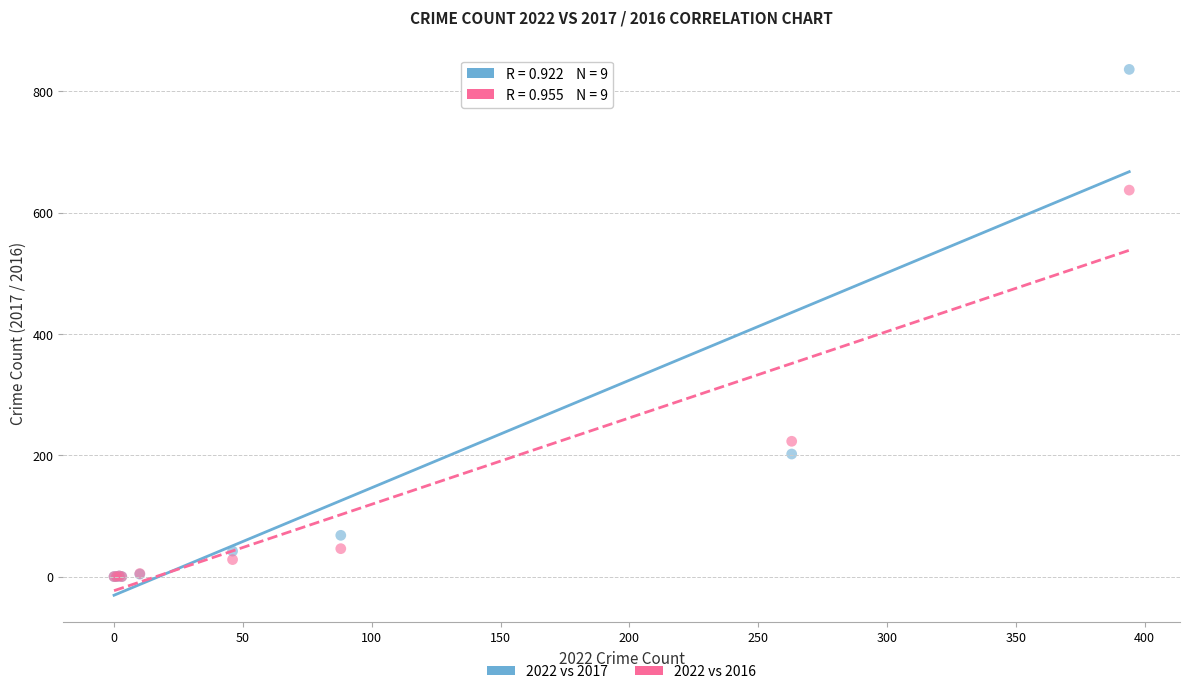

Across all series, what Y value is closest to 418?

223